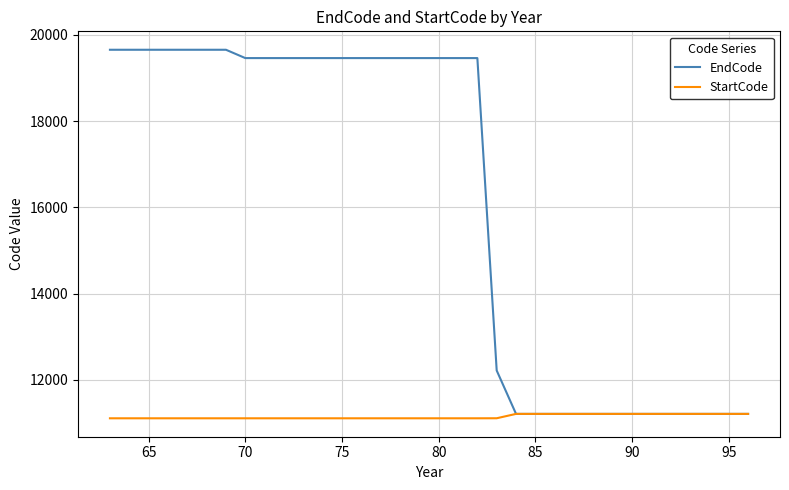

List the series in order of their overall mean, highest first.

EndCode, StartCode